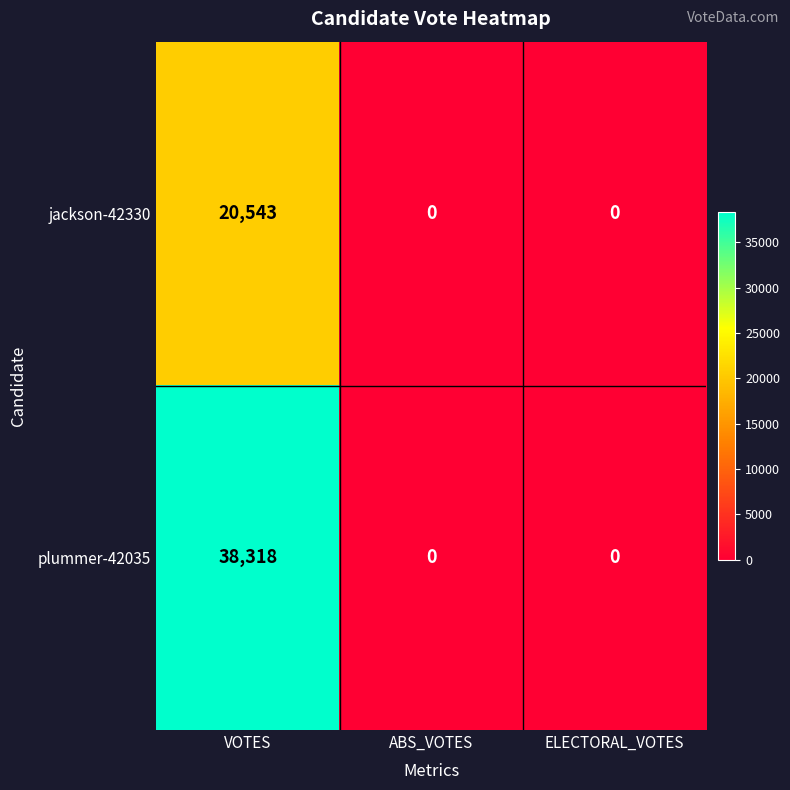

Is it true that jackson-42330 equals 20543 at VOTES?

True